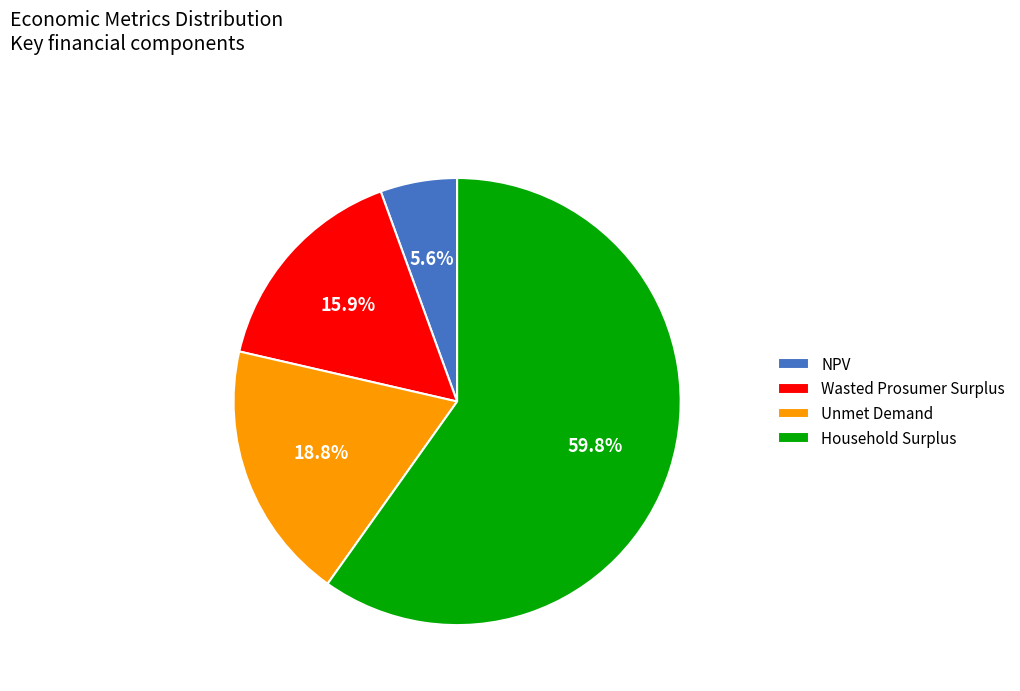

What is the ratio of the value at Wasted Prosumer Surplus to the value at Household Surplus?

0.3